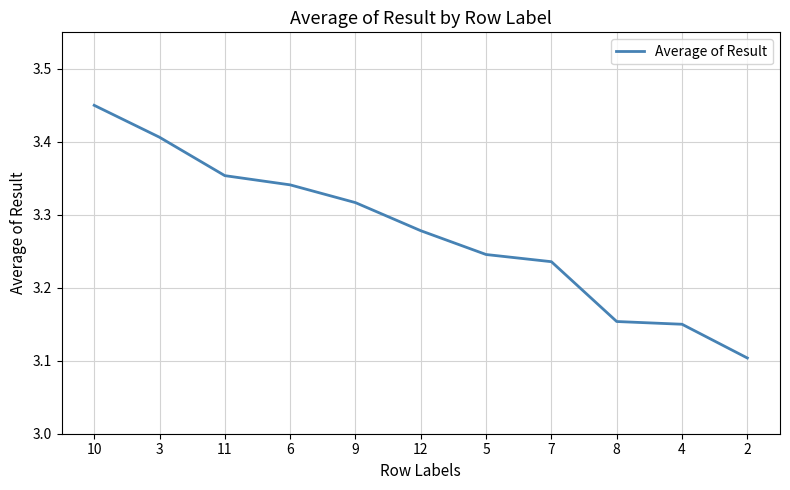

True or false: the data shows 2.0 at 10.

False